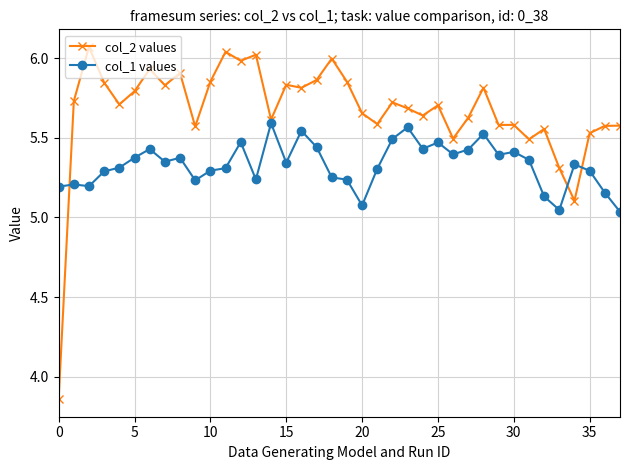

Which series has the largest total across all categories?

col_2 values